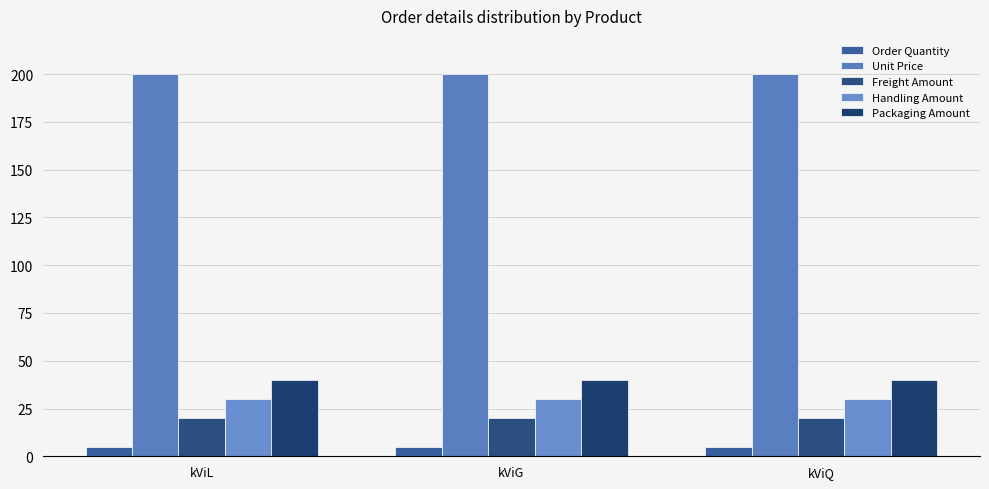

How many groups of bars are there?

3